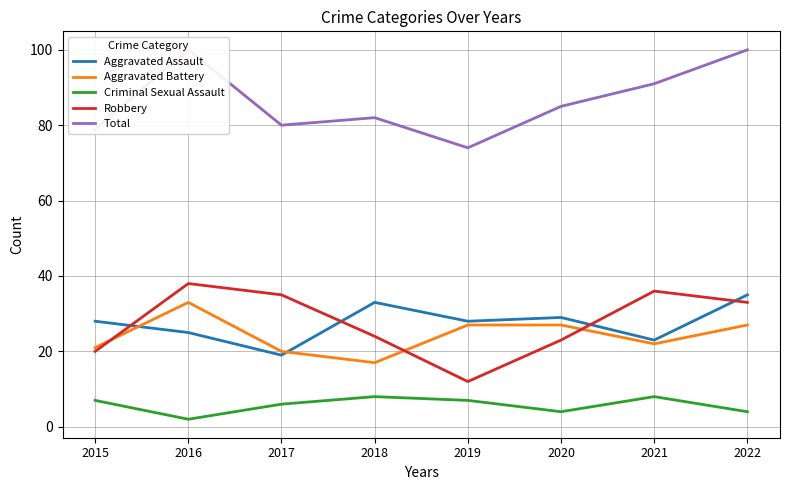

How many lines are shown in the chart?

5